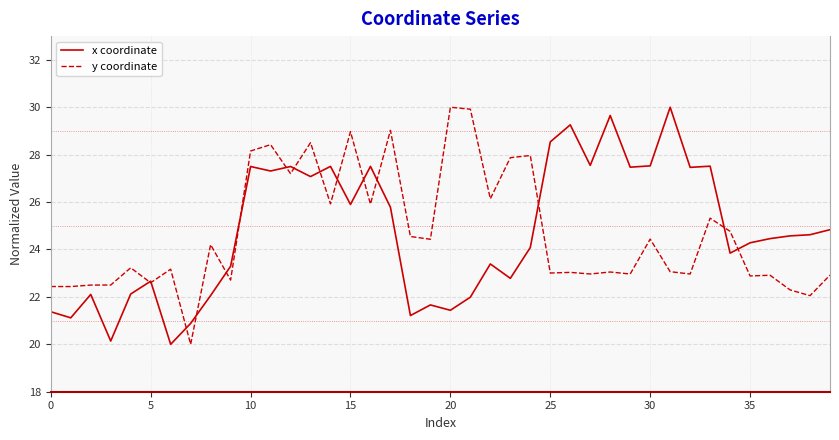

What is the smallest value displayed?

20.0